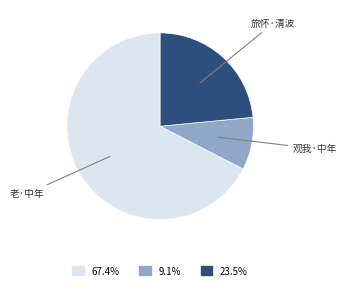

Is there a majority slice in this chart?

Yes